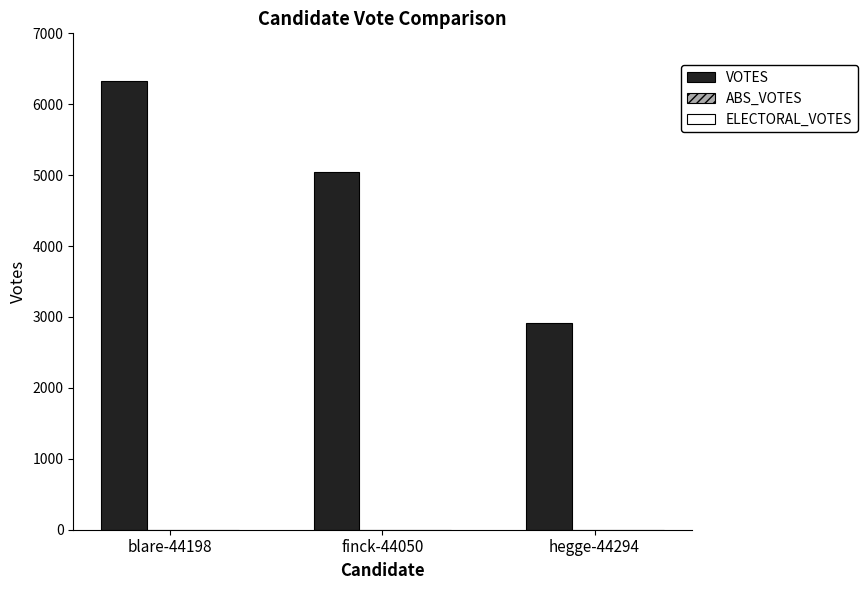

Between hegge-44294 and blare-44198, which is larger?

blare-44198